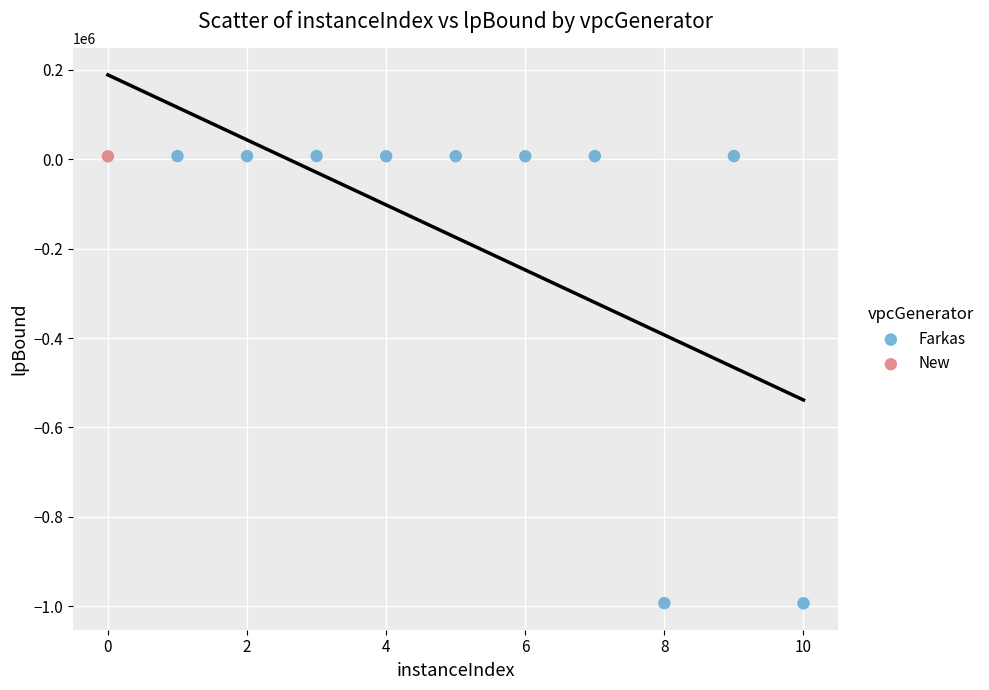

What are all the series names shown in the legend?

Farkas, New